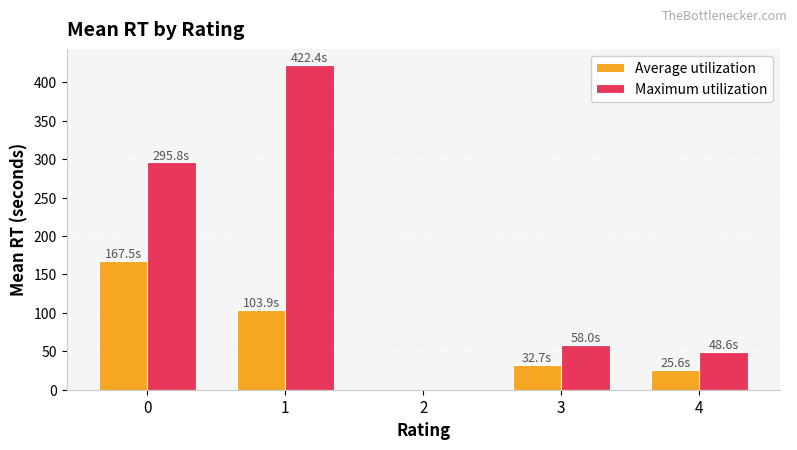

What is the highest value of the Average utilization series?

167.5